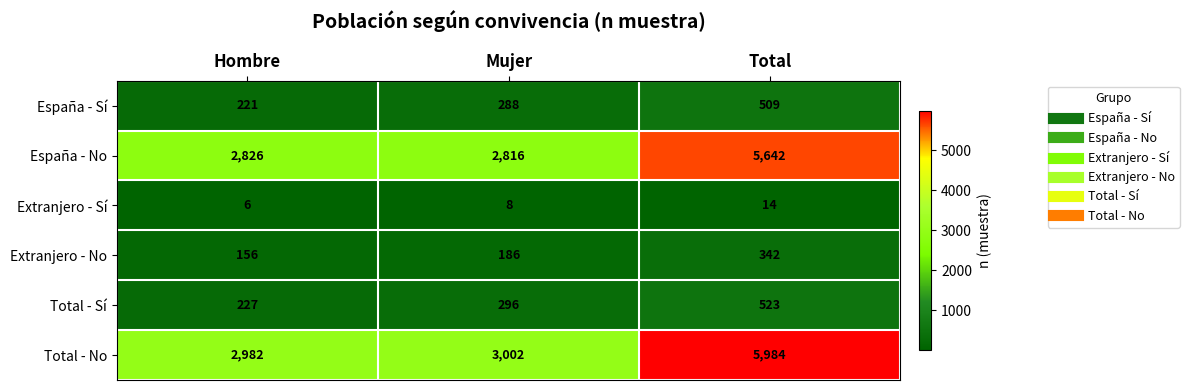

Which series has the largest total across all categories?

Total - No